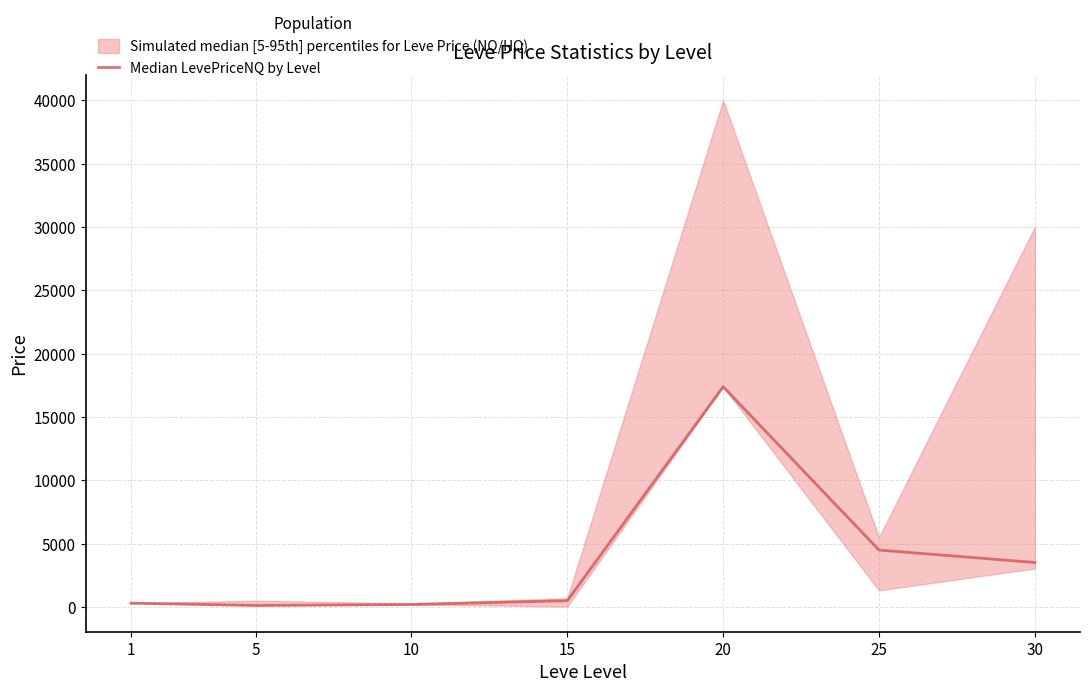

Which has a higher value, 5 or 10?

10